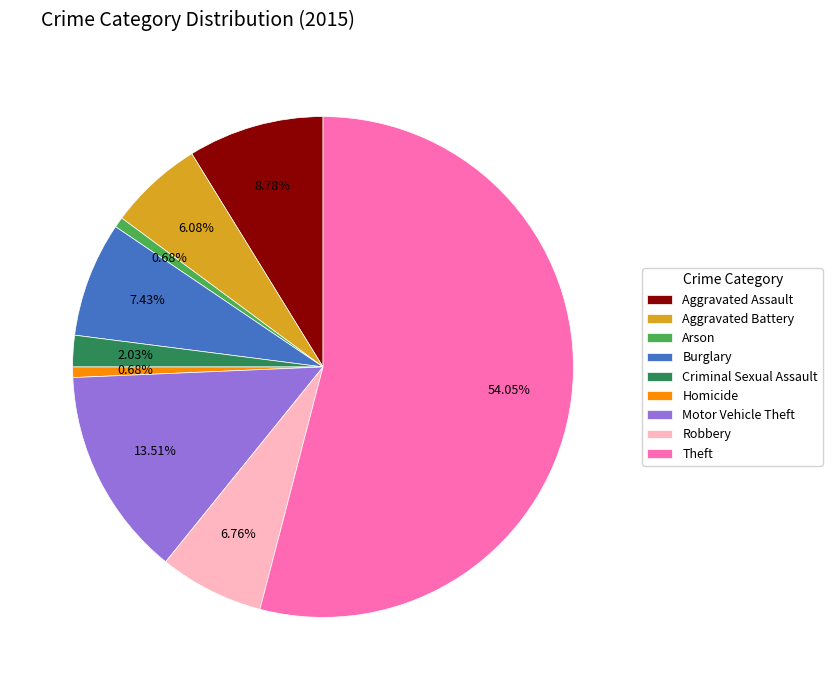

True or false: Homicide accounts for 11% of the total.

False